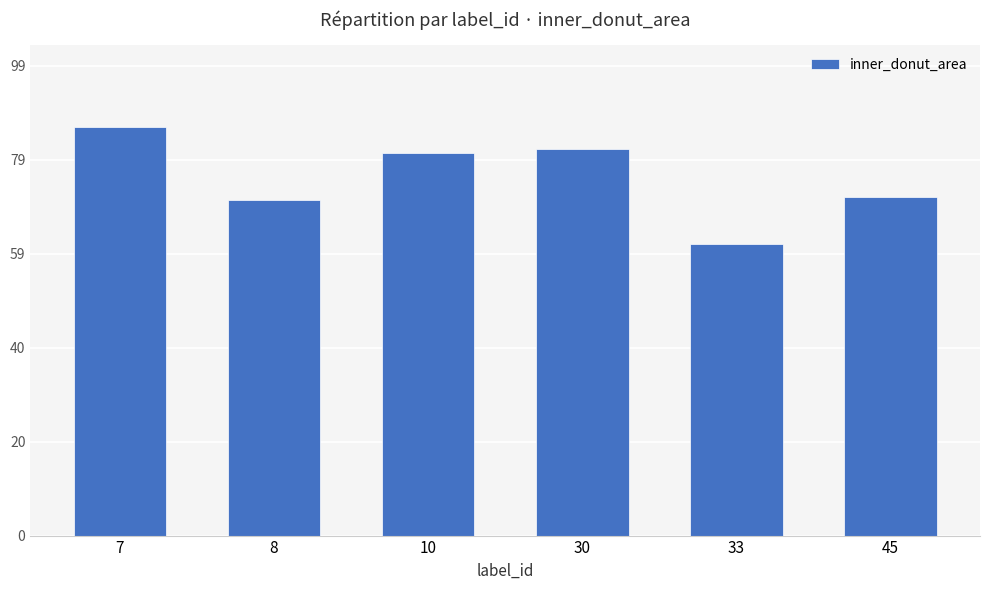

Count the number of data series in this chart.

1